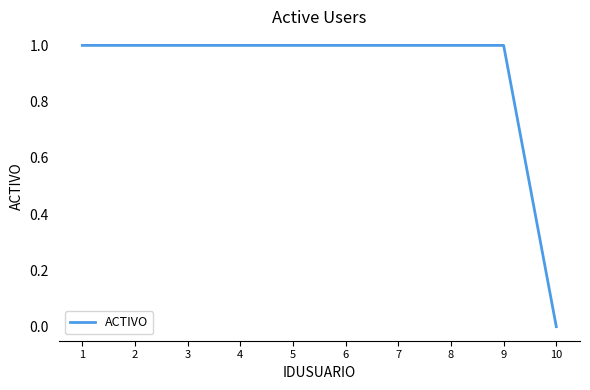

What is the ratio of the value at 1 to the value at 8?

1.0